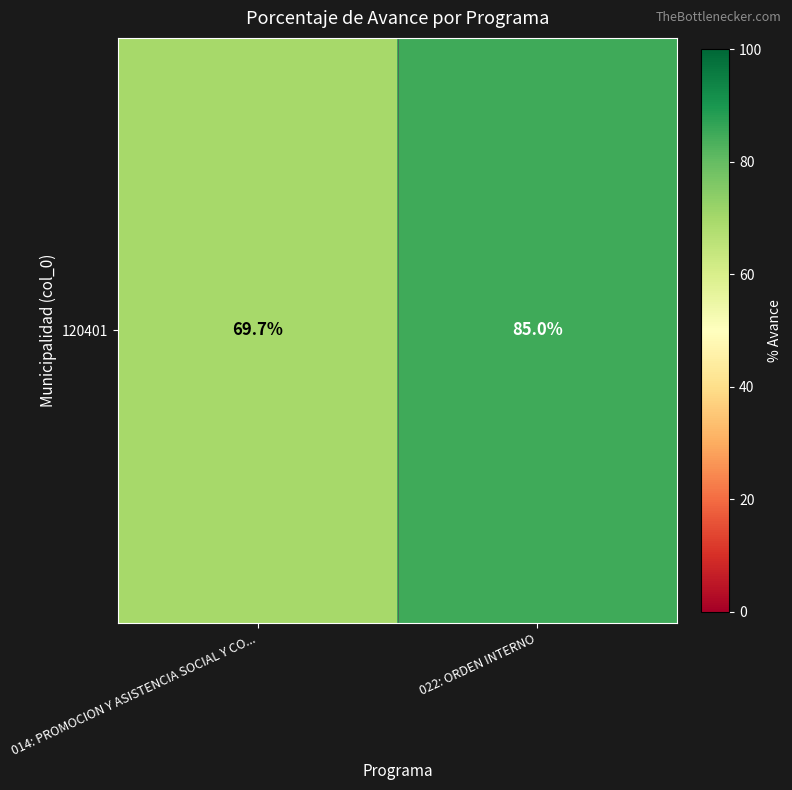

Reading left to right, what are all the values shown in this chart?

014: PROMOCION Y ASISTENCIA SOCIAL Y CO...=69.7	022: ORDEN INTERNO=85.0